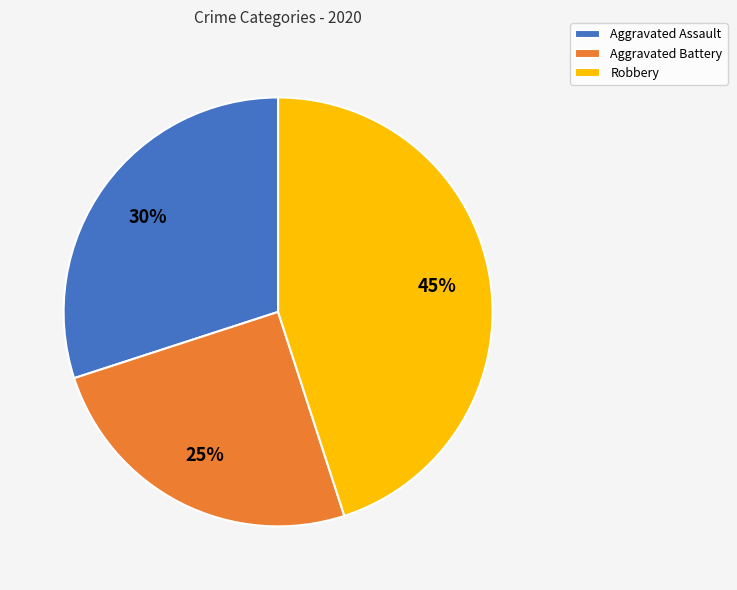

Which slice is the smallest?

Aggravated Battery